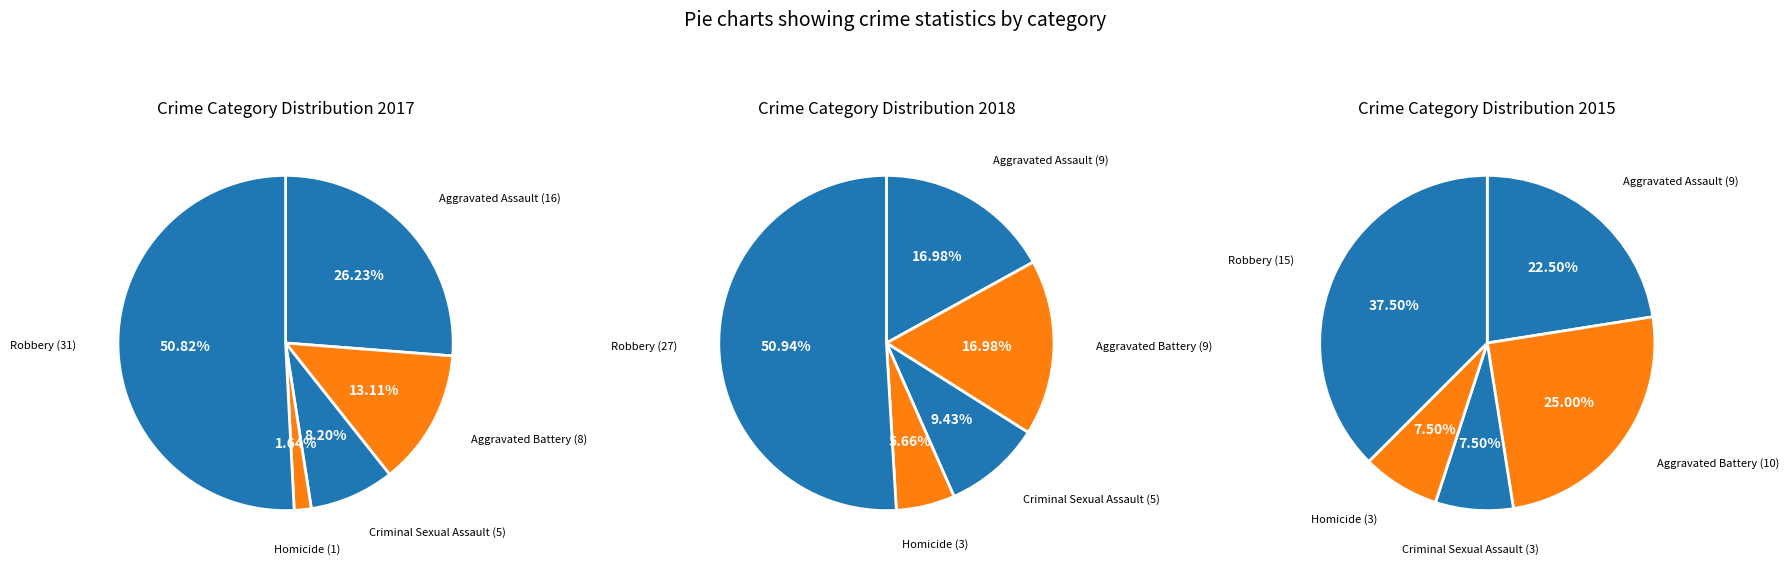

Count the number of slices in the pie.

5